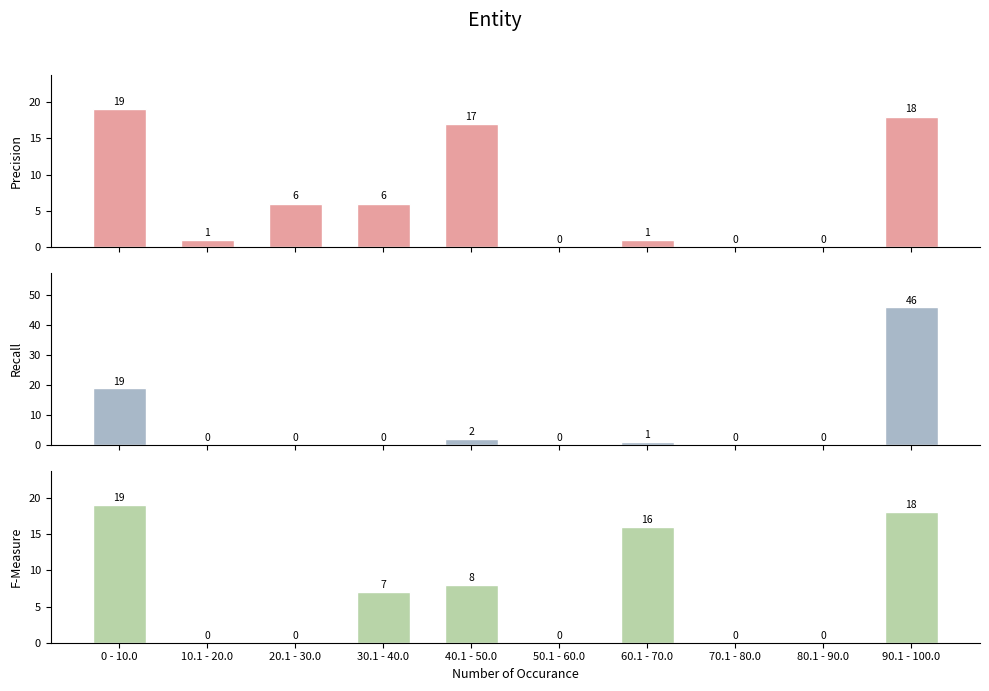

What is the value of the F-Measure bar at the 10th from the left?

18